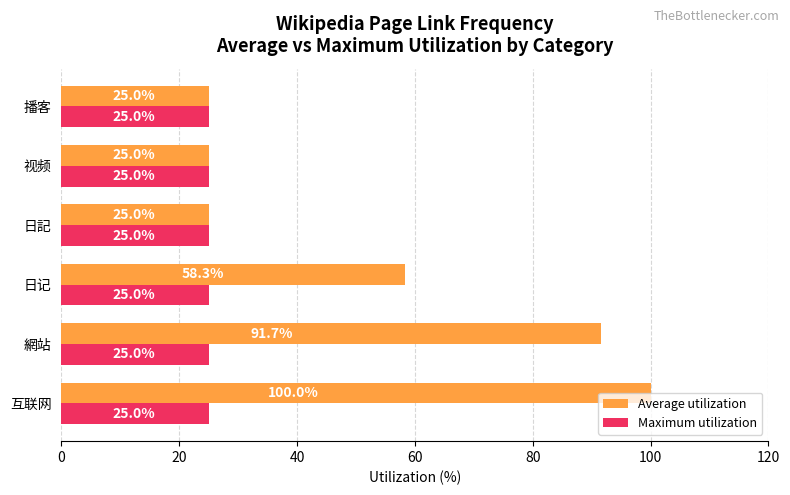

What is the approximate value of Average utilization at 日记?

58.3